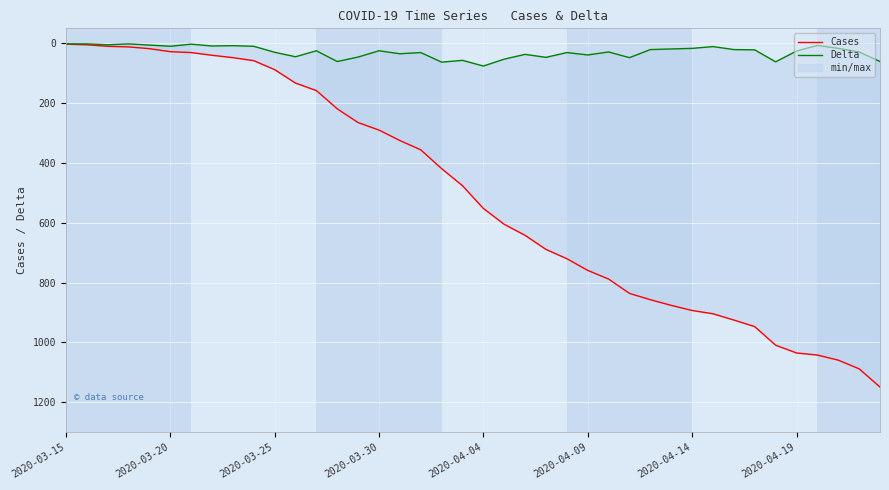

What is the value of the Cases point at the 1st from the left?

3